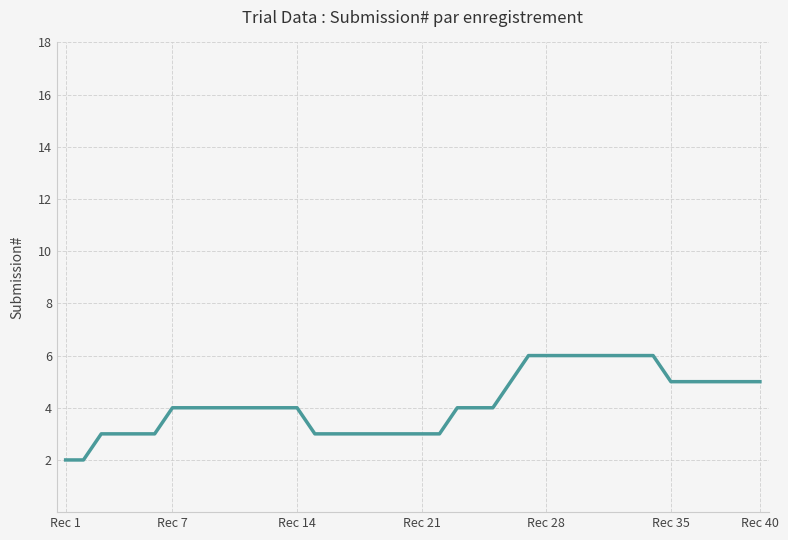

What is the difference between the maximum and minimum values?

4